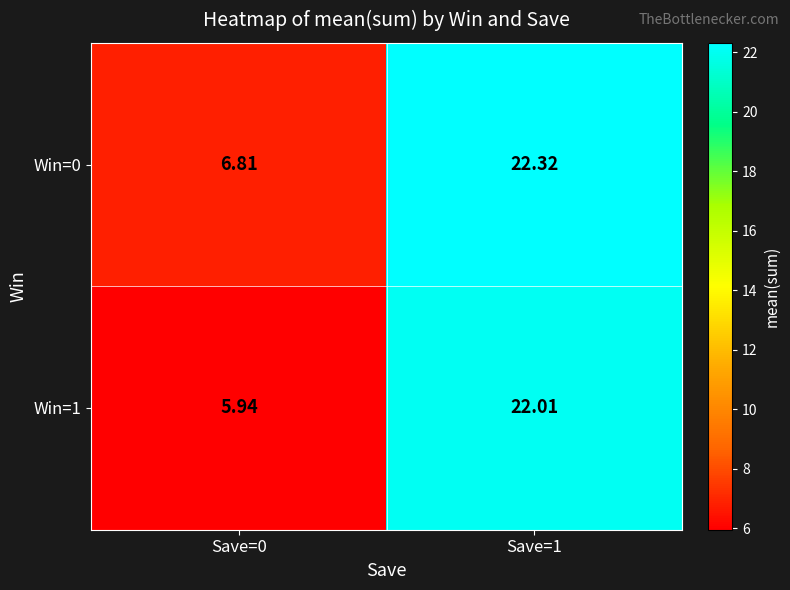

What is the total value across all series at Save=0?

12.8